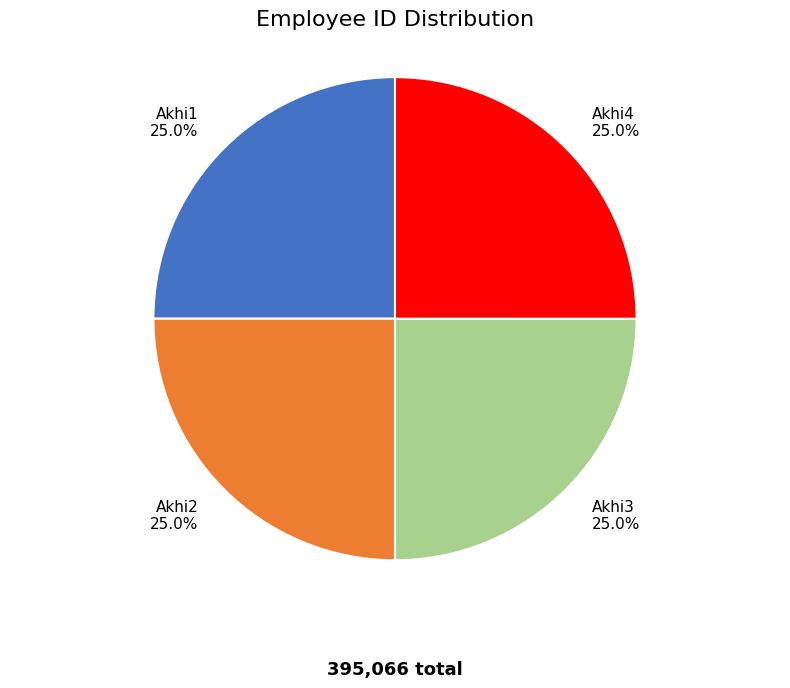

True or false: Akhi4 accounts for 25% of the total.

True